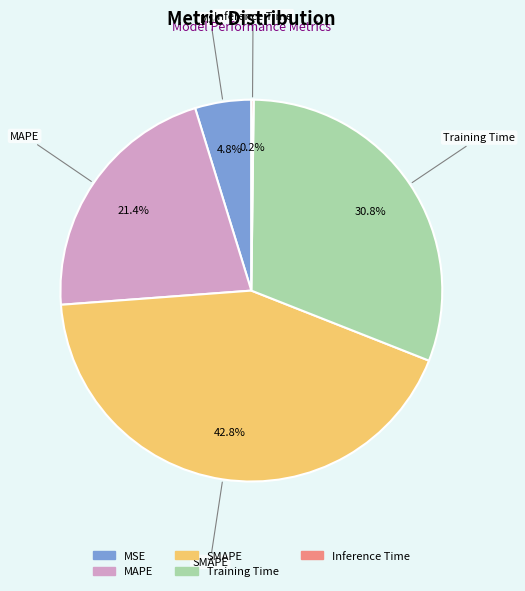

Does SMAPE account for over 50% of the chart?

No